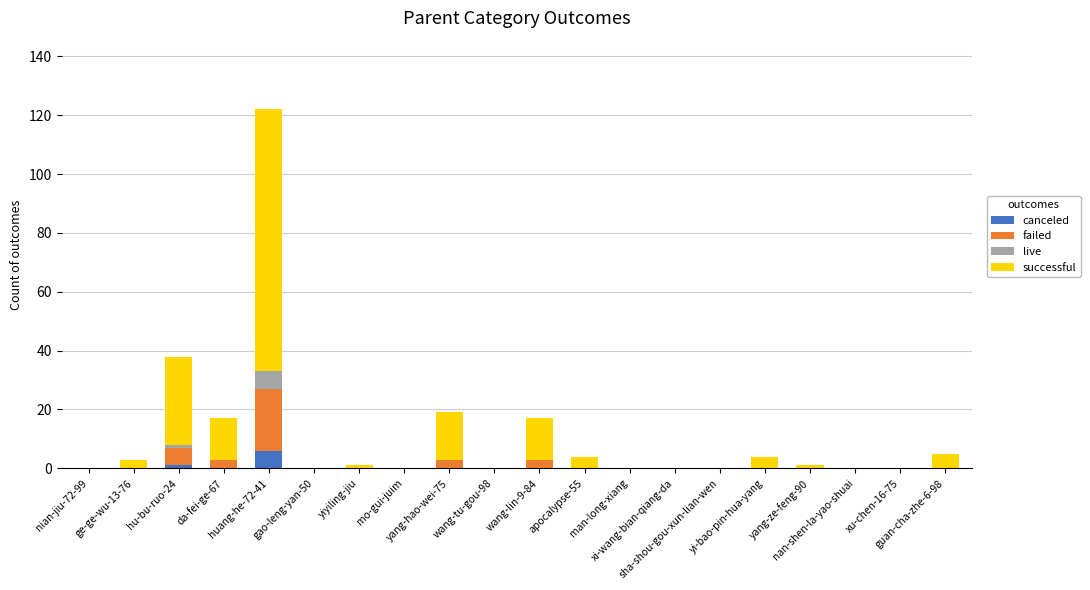

What is the highest value of the canceled series?

6